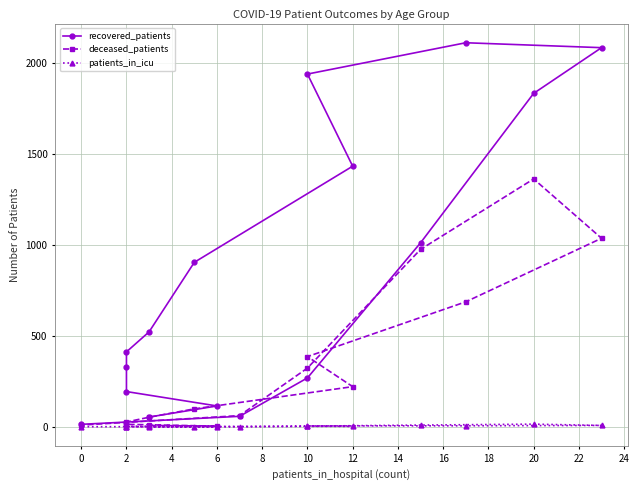

What is the value of the recovered_patients point at the 8th from the left?

1431